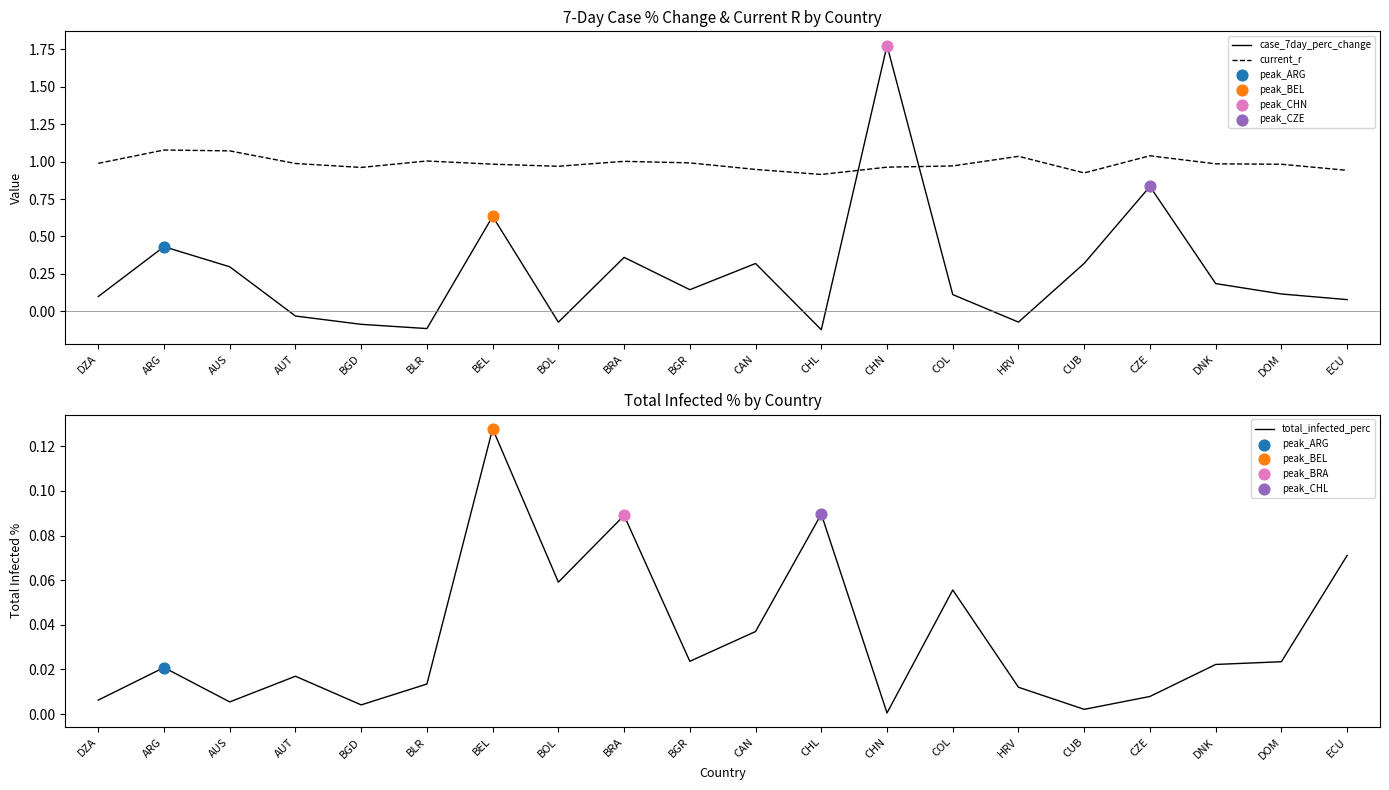

At how many categories does at least one series exceed 0?

20